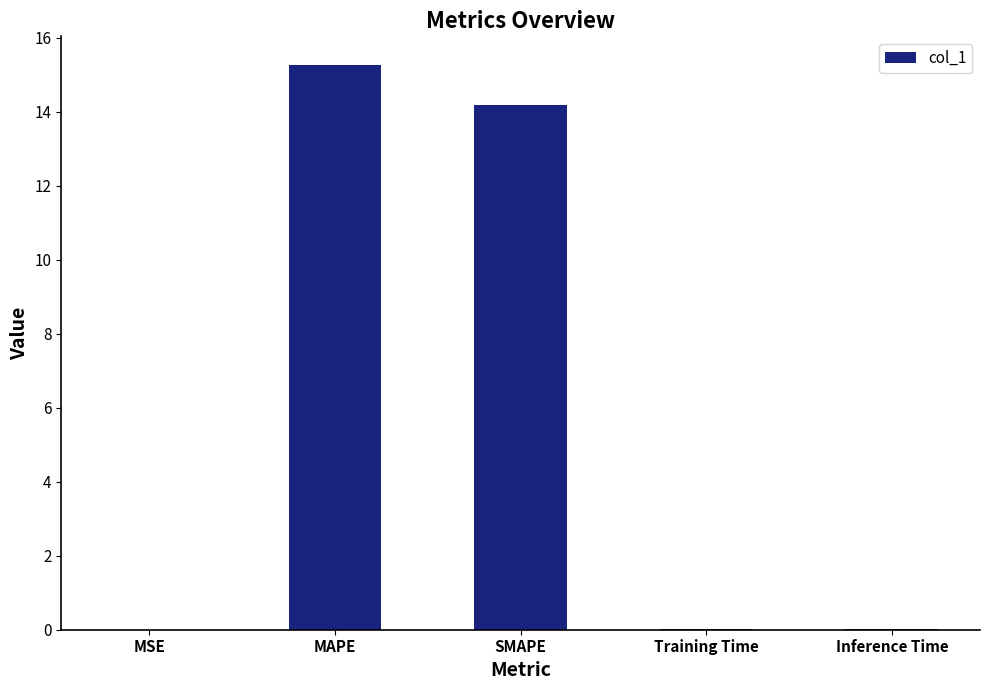

What is the sum of all values?

29.5